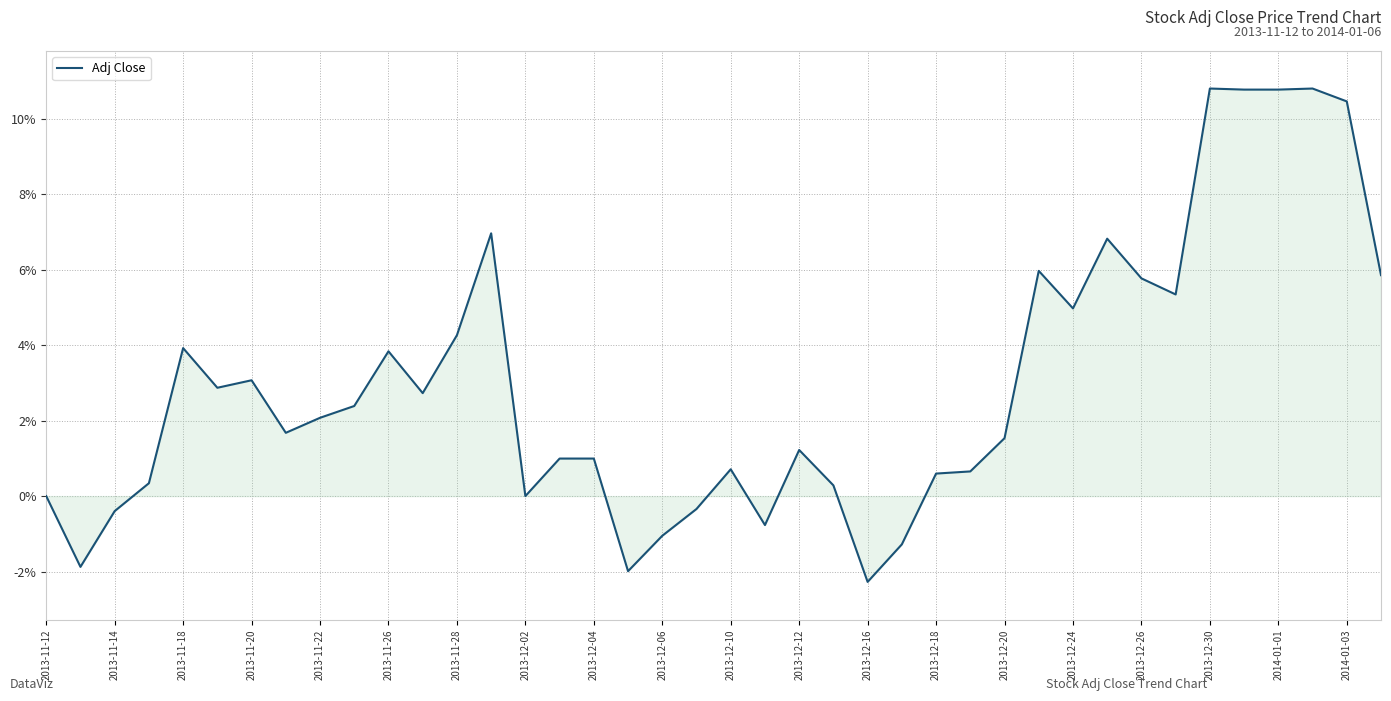

What is the difference between the maximum and minimum values?

13.1